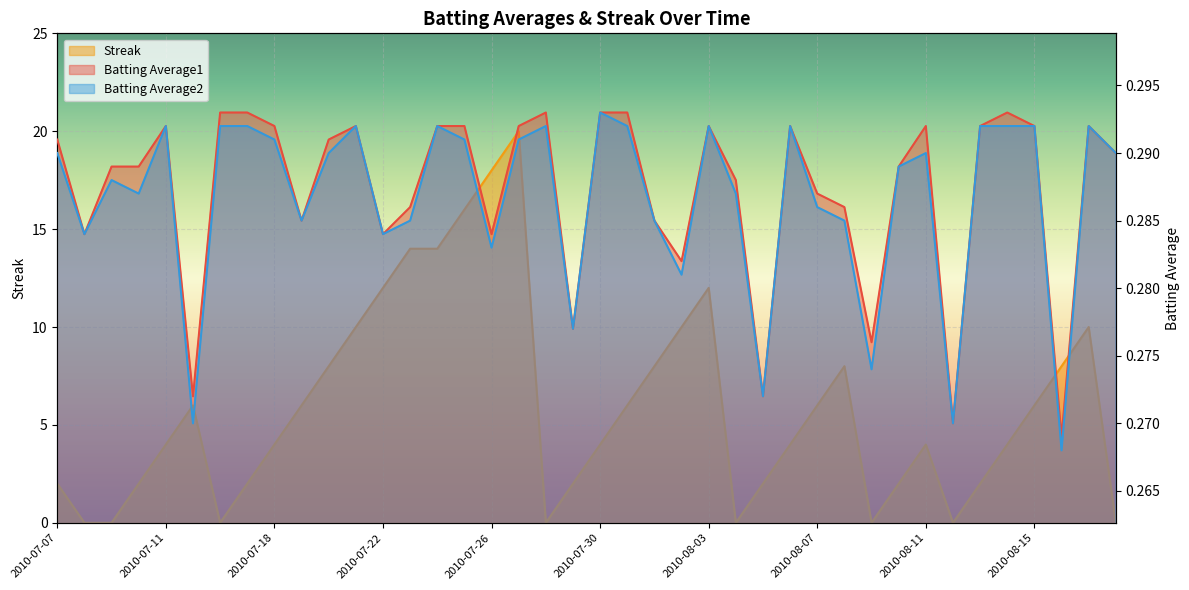

What is the approximate value of Batting Average1 at 2010-07-29?

0.3